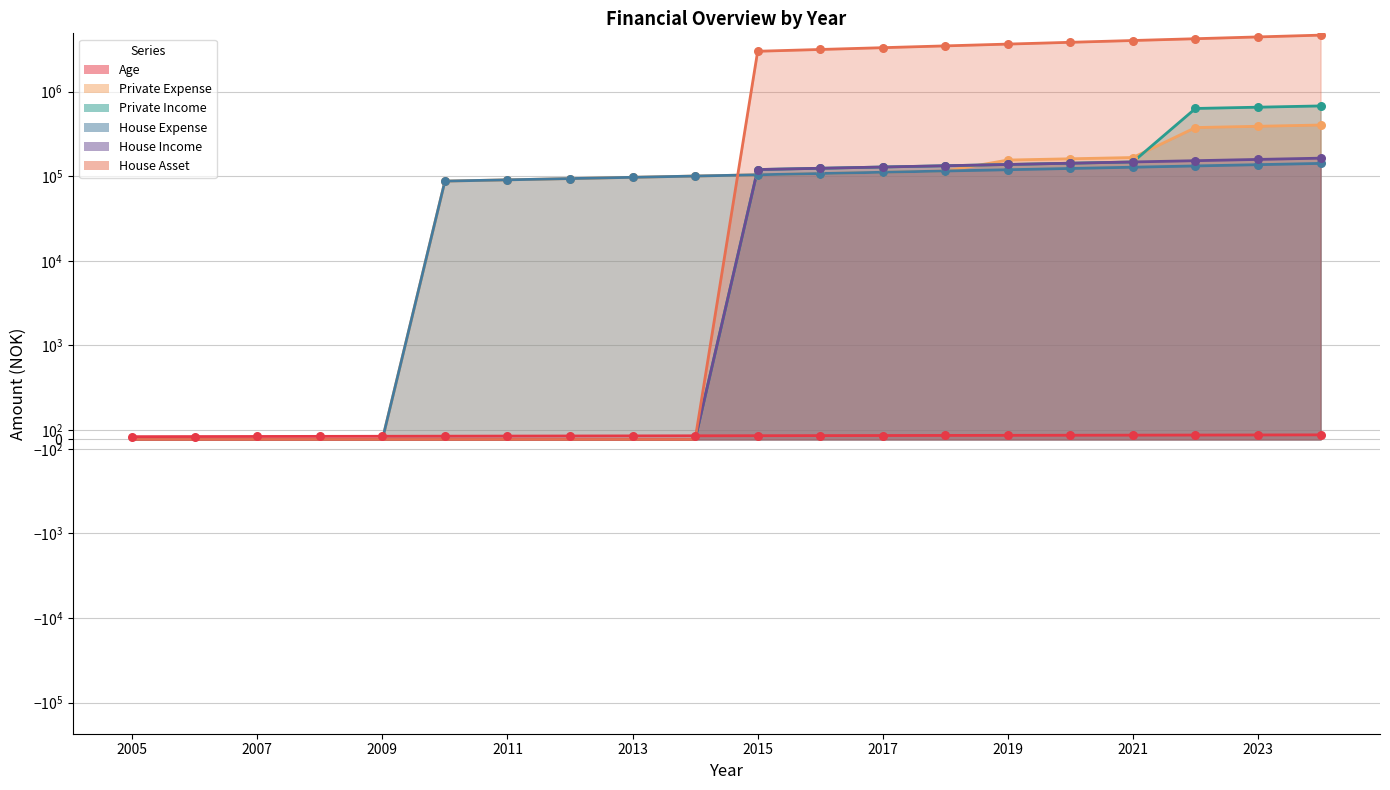

Which series contains the highest Y value?

House Asset